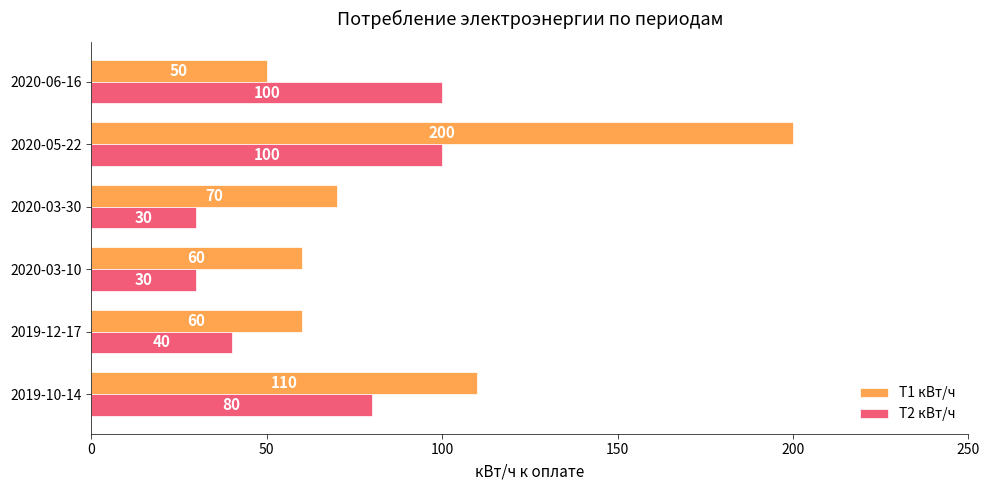

How many distinct data groups are displayed?

2